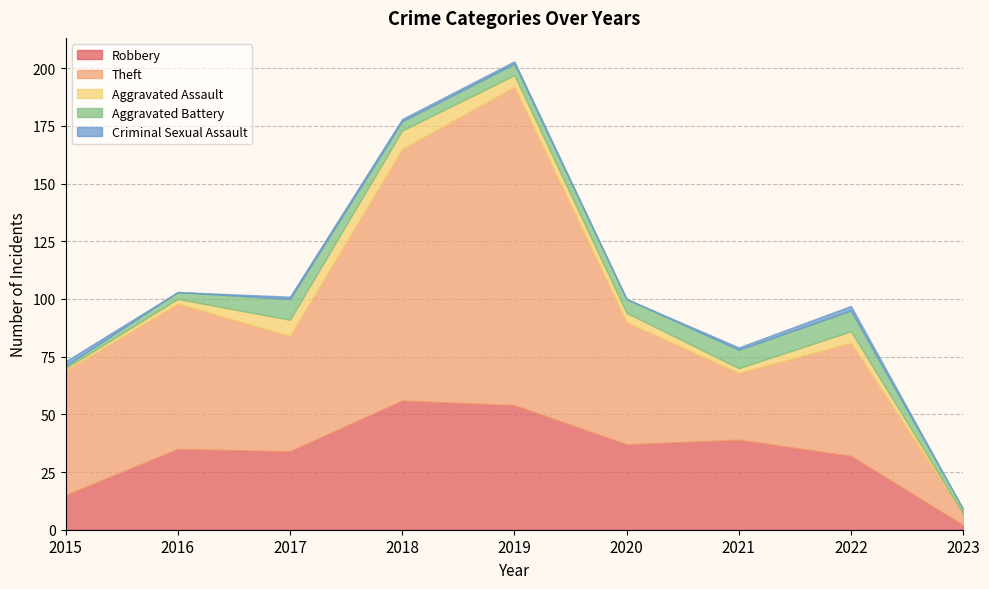

What is the difference between the Theft values at 2022 and 2020?

4